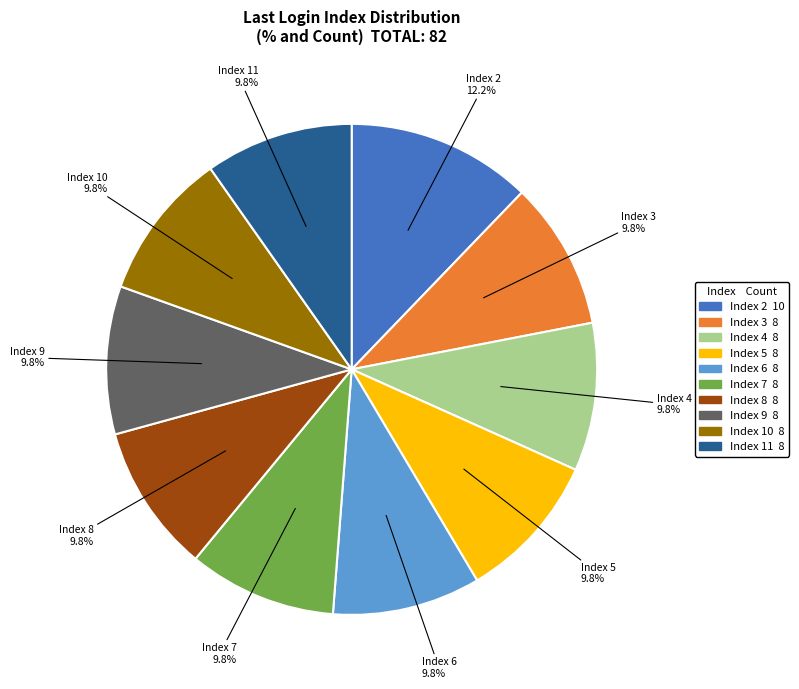

Does any single category account for the majority?

No